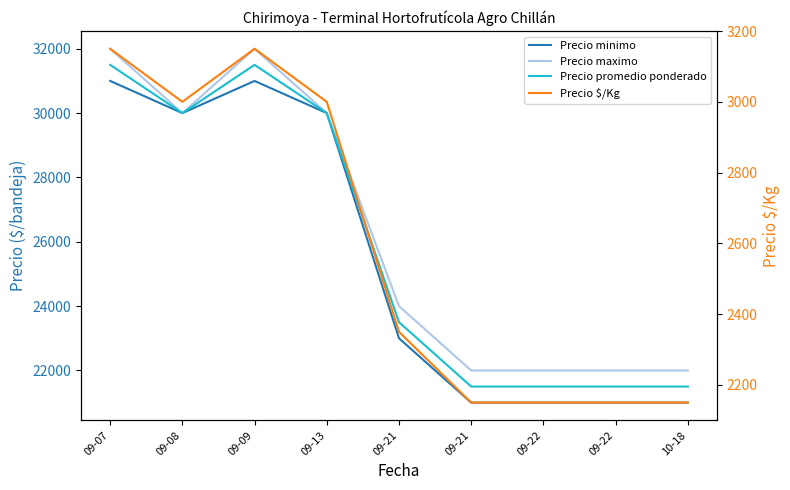

At which category does the chart reach its minimum across all series?

09-21